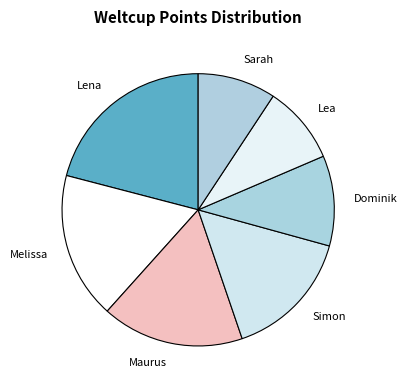

The Simon slice represents 22% of the pie. True or false?

False